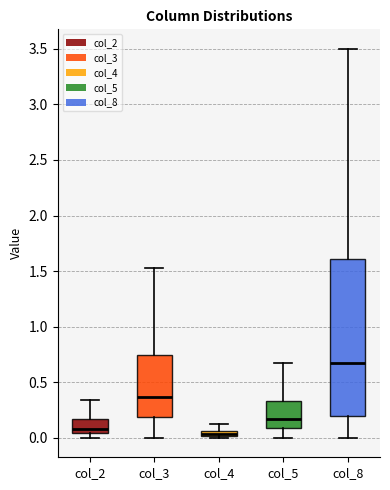

Where does the lower whisker of the box for col_5 end on the y-axis? The values are not printed on the chart, so give them approximately, as read against the axis.

0.00